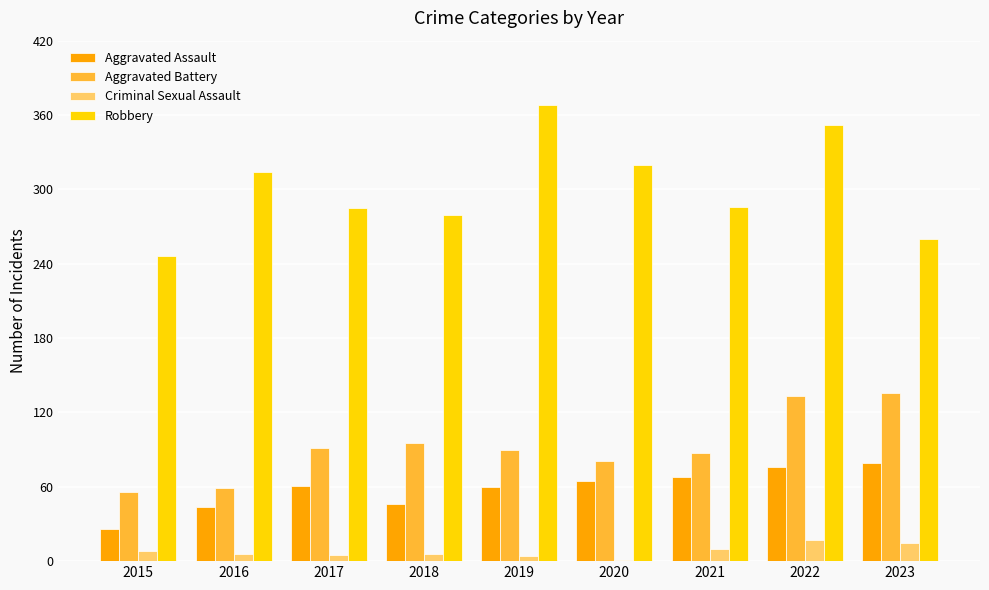

Between 2015 and 2018, which series saw the biggest shift?

Aggravated Battery